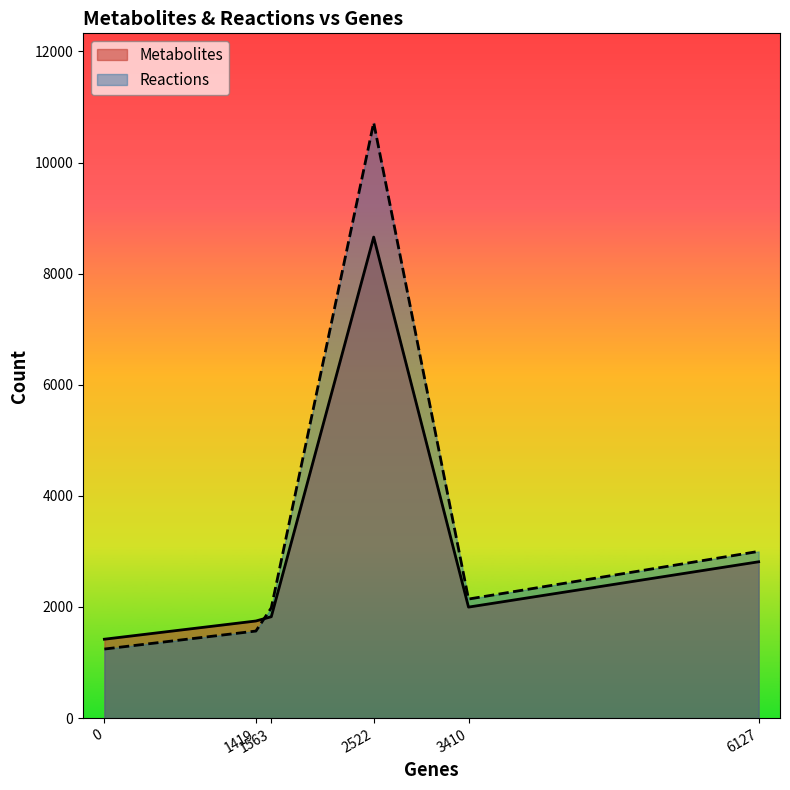

What is the maximum value shown in the chart?

10719